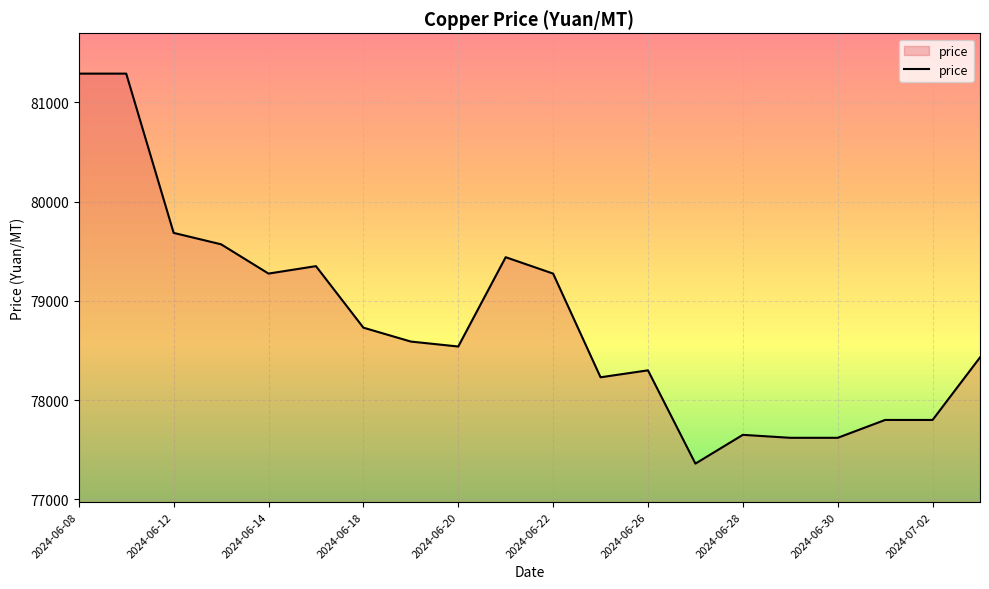

What is the sum of all values?

1575845